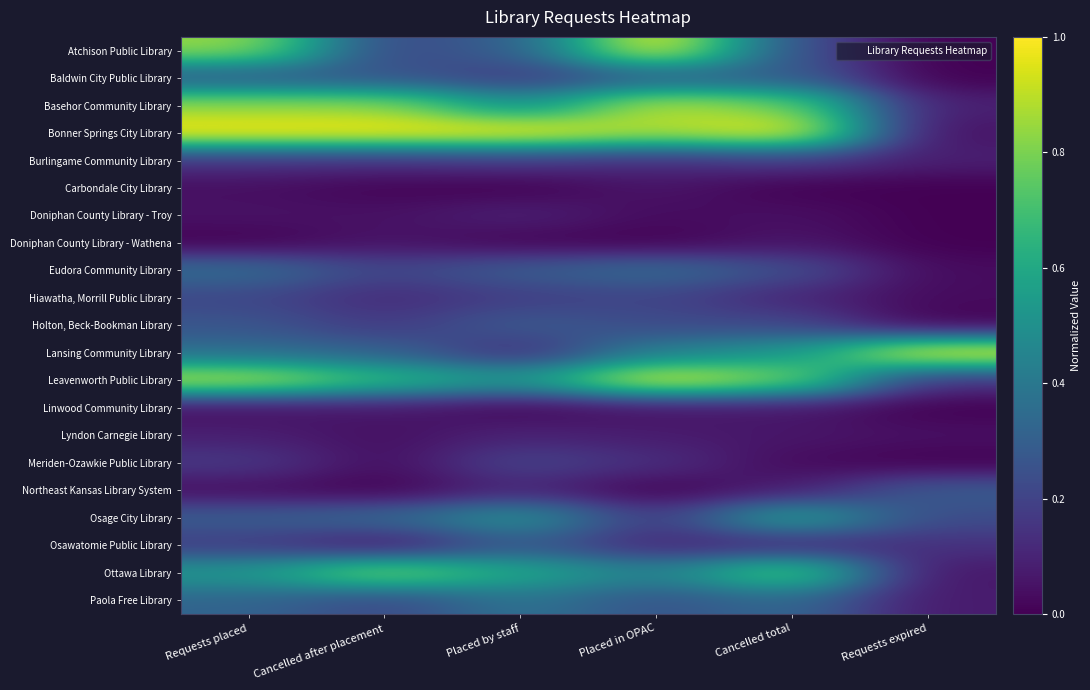

Reading left to right, list all the values displayed in this chart.

Atchison Public Library: Requests placed=0.8	Cancelled after placement=0.2	Placed by staff=0.3	Placed in OPAC=1.0	Cancelled total=0.3	Requests expired=0.0
Baldwin City Public Library: Requests placed=0.3	Cancelled after placement=0.3	Placed by staff=0.2	Placed in OPAC=0.3	Cancelled total=0.3	Requests expired=0.0
Basehor Community Library: Requests placed=0.8	Cancelled after placement=0.8	Placed by staff=0.5	Placed in OPAC=0.9	Cancelled total=0.8	Requests expired=0.1
Bonner Springs City Library: Requests placed=1.0	Cancelled after placement=1.0	Placed by staff=1.0	Placed in OPAC=0.9	Cancelled total=1.0	Requests expired=0.0
Burlingame Community Library: Requests placed=0.1	Cancelled after placement=0.1	Placed by staff=0.2	Placed in OPAC=0.1	Cancelled total=0.2	Requests expired=0.1
Carbondale City Library: Requests placed=0.0	Cancelled after placement=0.0	Placed by staff=0.0	Placed in OPAC=0.1	Cancelled total=0.0	Requests expired=0.0
Doniphan County Library - Troy: Requests placed=0.0	Cancelled after placement=0.0	Placed by staff=0.1	Placed in OPAC=0.0	Cancelled total=0.0	Requests expired=0.0
Doniphan County Library - Wathena: Requests placed=0.0	Cancelled after placement=0.1	Placed by staff=0.0	Placed in OPAC=0.0	Cancelled total=0.1	Requests expired=0.0
Eudora Community Library: Requests placed=0.4	Cancelled after placement=0.2	Placed by staff=0.3	Placed in OPAC=0.3	Cancelled total=0.2	Requests expired=0.0
Hiawatha, Morrill Public Library: Requests placed=0.2	Cancelled after placement=0.1	Placed by staff=0.2	Placed in OPAC=0.2	Cancelled total=0.1	Requests expired=0.0
Holton, Beck-Bookman Library: Requests placed=0.3	Cancelled after placement=0.2	Placed by staff=0.3	Placed in OPAC=0.2	Cancelled total=0.2	Requests expired=0.0
Lansing Community Library: Requests placed=0.4	Cancelled after placement=0.3	Placed by staff=0.1	Placed in OPAC=0.4	Cancelled total=0.5	Requests expired=1.0
Leavenworth Public Library: Requests placed=0.9	Cancelled after placement=0.7	Placed by staff=0.5	Placed in OPAC=1.0	Cancelled total=0.8	Requests expired=0.1
Linwood Community Library: Requests placed=0.0	Cancelled after placement=0.1	Placed by staff=0.0	Placed in OPAC=0.0	Cancelled total=0.1	Requests expired=0.0
Lyndon Carnegie Library: Requests placed=0.1	Cancelled after placement=0.0	Placed by staff=0.1	Placed in OPAC=0.1	Cancelled total=0.1	Requests expired=0.0
Meriden-Ozawkie Public Library: Requests placed=0.2	Cancelled after placement=0.0	Placed by staff=0.2	Placed in OPAC=0.1	Cancelled total=0.0	Requests expired=0.0
Northeast Kansas Library System: Requests placed=0.0	Cancelled after placement=0.0	Placed by staff=0.1	Placed in OPAC=0.0	Cancelled total=0.1	Requests expired=0.3
Osage City Library: Requests placed=0.3	Cancelled after placement=0.3	Placed by staff=0.5	Placed in OPAC=0.2	Cancelled total=0.6	Requests expired=0.2
Osawatomie Public Library: Requests placed=0.2	Cancelled after placement=0.1	Placed by staff=0.3	Placed in OPAC=0.1	Cancelled total=0.1	Requests expired=0.1
Ottawa Library: Requests placed=0.5	Cancelled after placement=0.8	Placed by staff=0.6	Placed in OPAC=0.4	Cancelled total=0.8	Requests expired=0.1
Paola Free Library: Requests placed=0.3	Cancelled after placement=0.2	Placed by staff=0.4	Placed in OPAC=0.3	Cancelled total=0.3	Requests expired=0.1